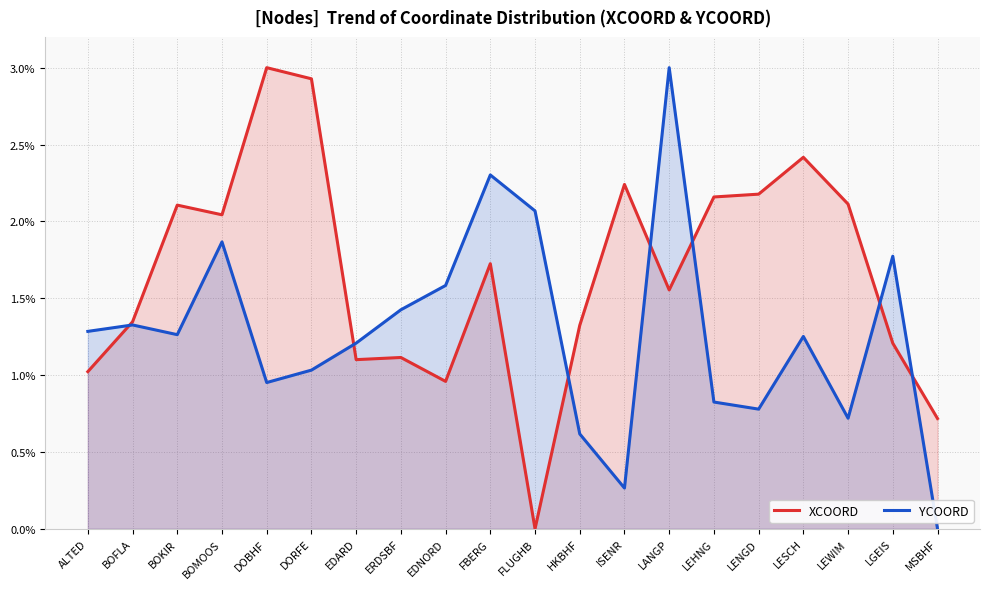

What is the total value across all series at ALTED?

2.3